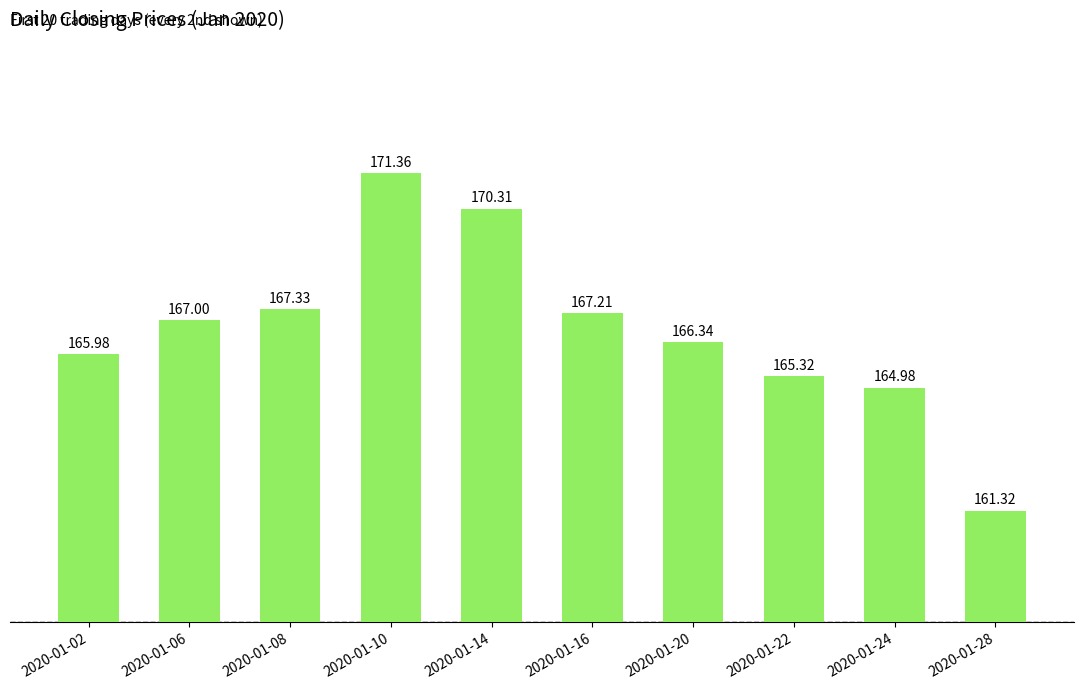

Read the value at 2020-01-20.

166.3